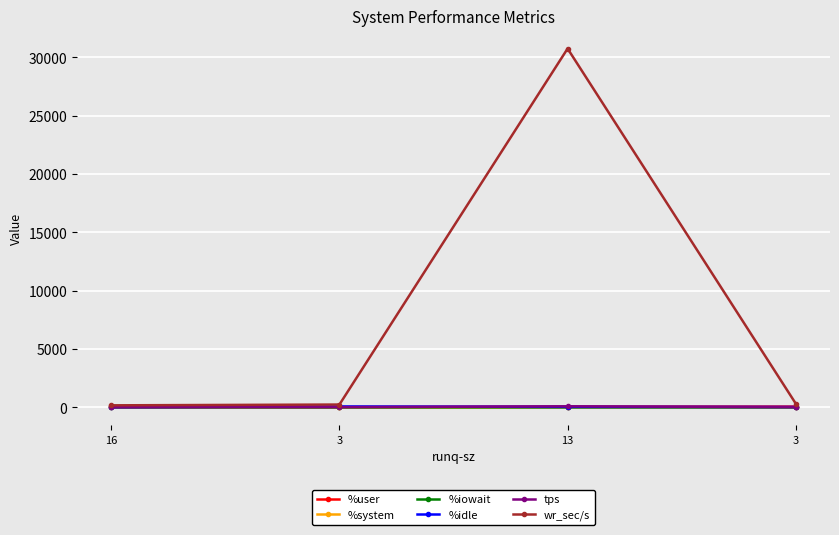

What are all the series names shown in the legend?

%user, %system, %iowait, %idle, tps, wr_sec/s